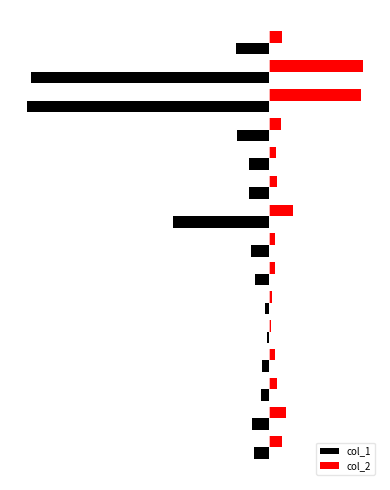

What are all the series names shown in the legend?

col_1, col_2